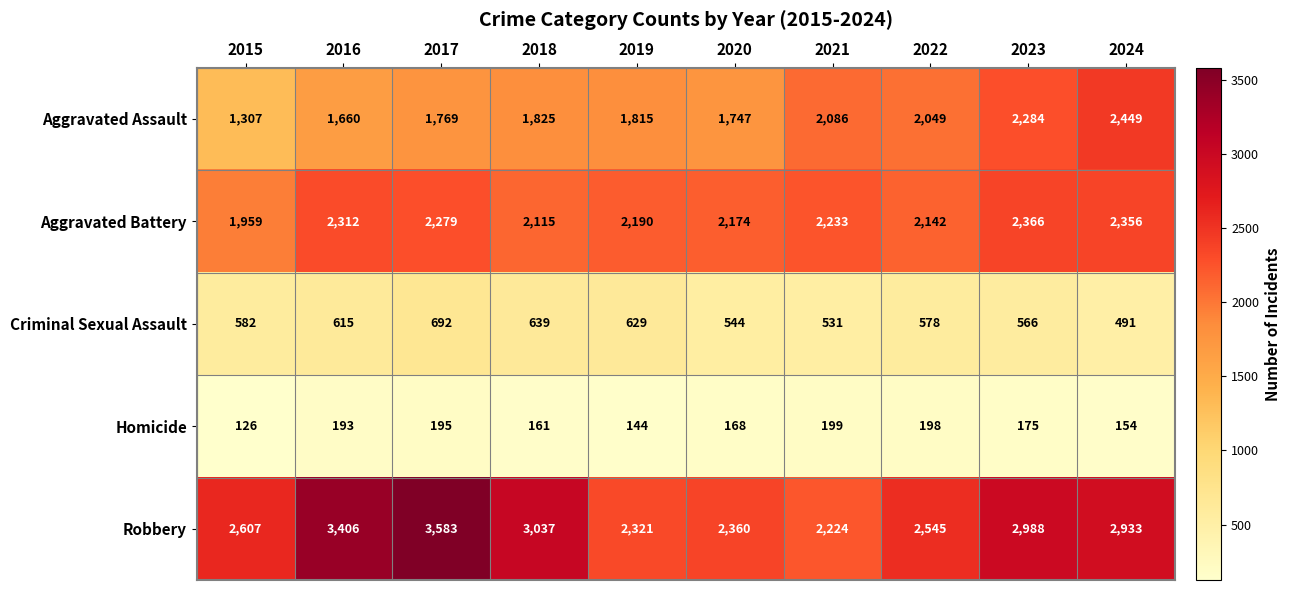

The value of Homicide at 2019 is 144. True or false?

True